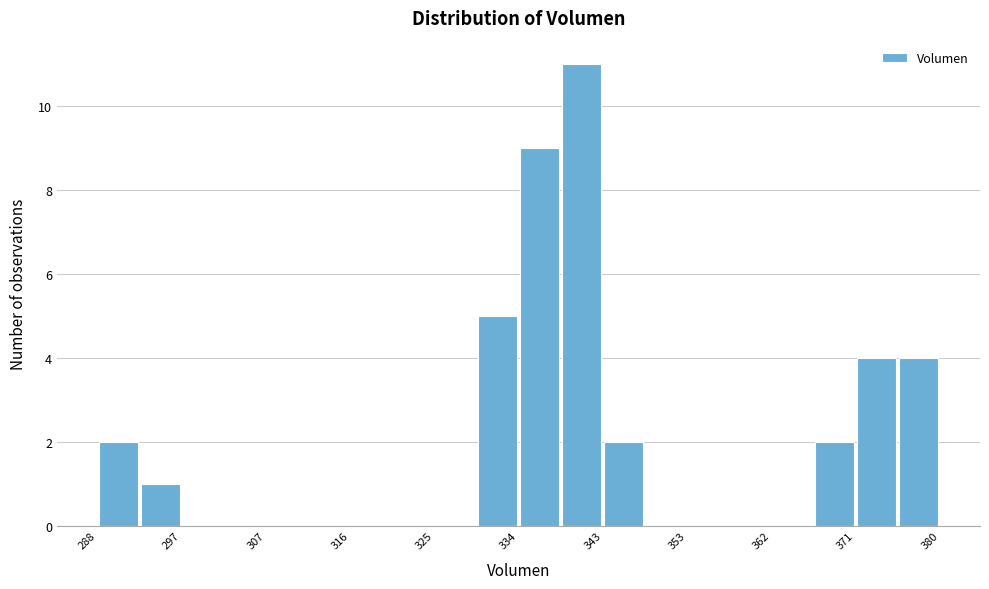

Over which range of the x-axis is the bar tallest?

339 to 343